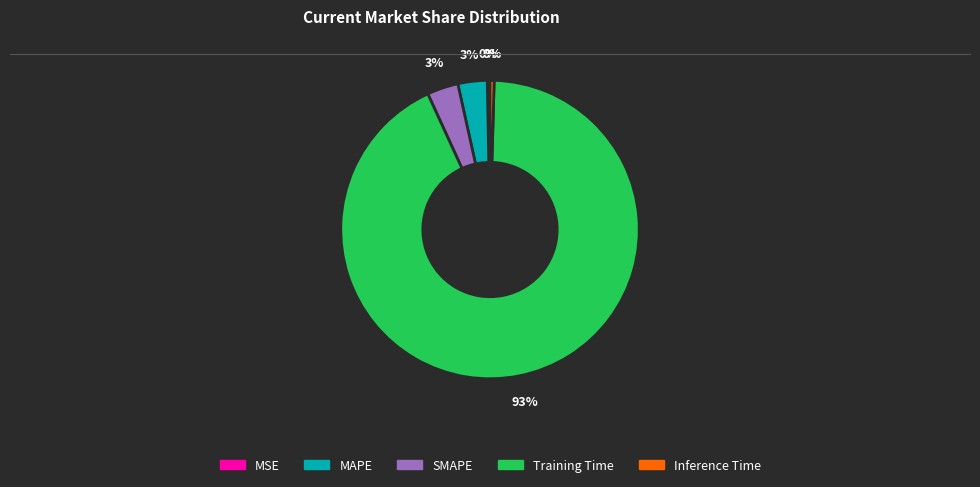

Which category has the biggest portion of the pie?

Training Time